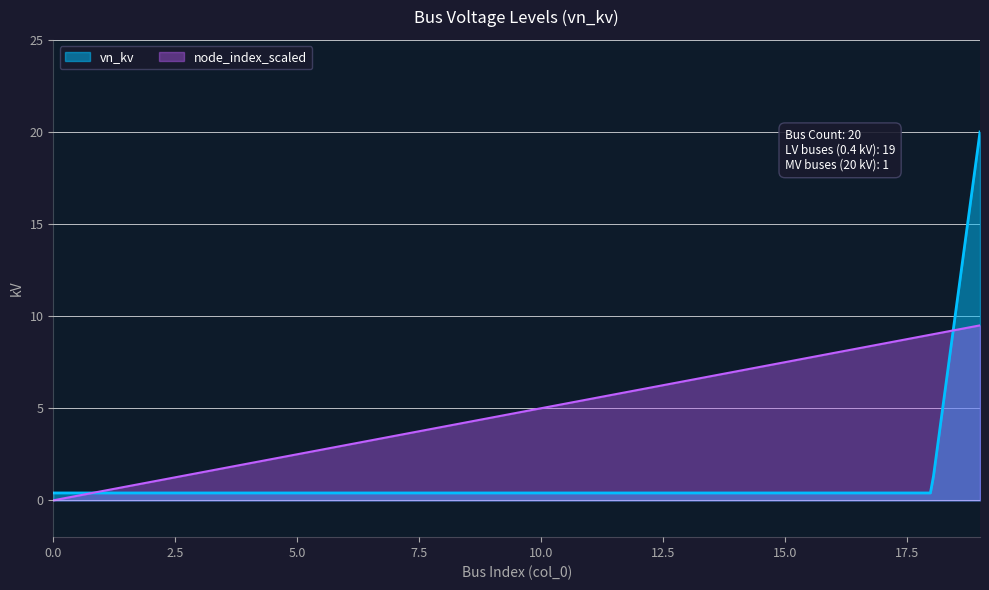

Count the number of data series in this chart.

2